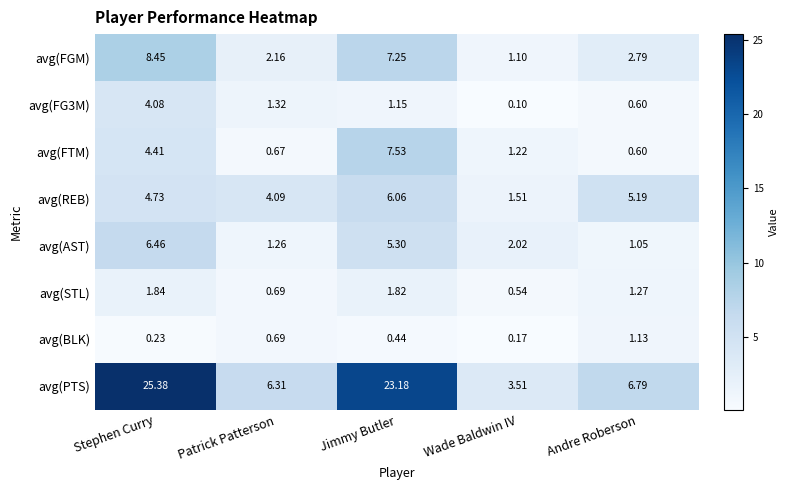

List the labels in order of avg(AST) value, smallest first.

Andre Roberson, Patrick Patterson, Wade Baldwin IV, Jimmy Butler, Stephen Curry